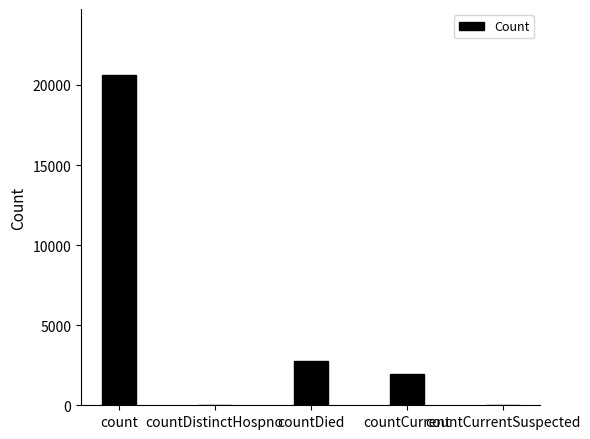

What is the change in value from count to countCurrent?

-18670